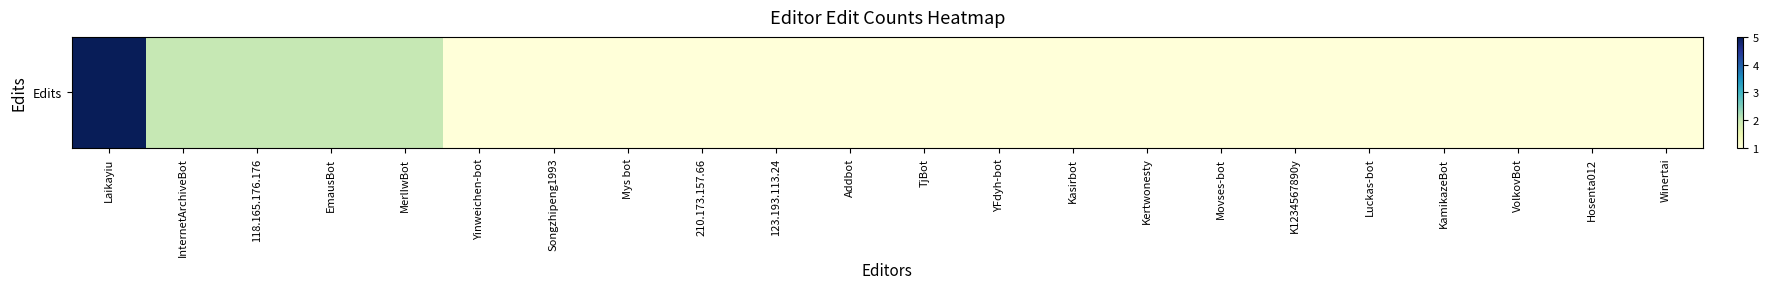

Reading left to right, transcribe all the data shown in this chart.

Laikayiu=5	InternetArchiveBot=2	118.165.176.176=2	EmausBot=2	MerlIwBot=2	Yinweichen-bot=1	Songzhipeng1993=1	Mys bot=1	210.173.157.66=1	123.193.113.24=1	Addbot=1	TjBot=1	YFdyh-bot=1	Kasirbot=1	Kertwonesty=1	Movses-bot=1	K1234567890y=1	Luckas-bot=1	KamikazeBot=1	VolkovBot=1	Hosenta012=1	Winertai=1